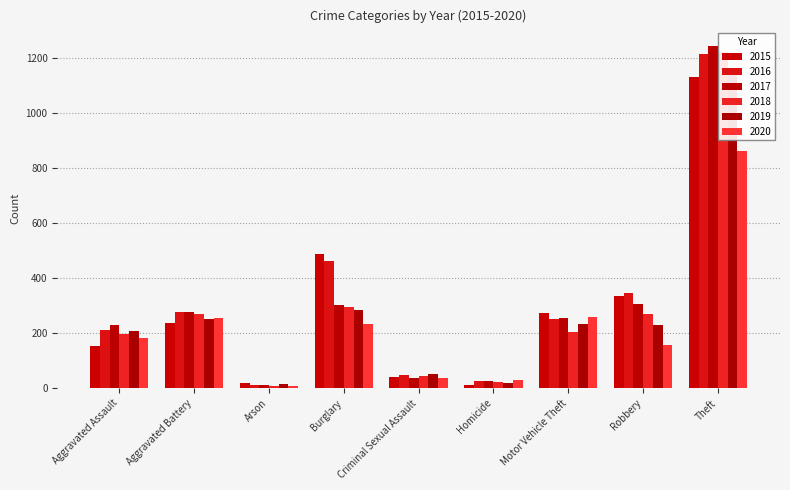

Read the 2018 value at Aggravated Battery, to the nearest 10.

270